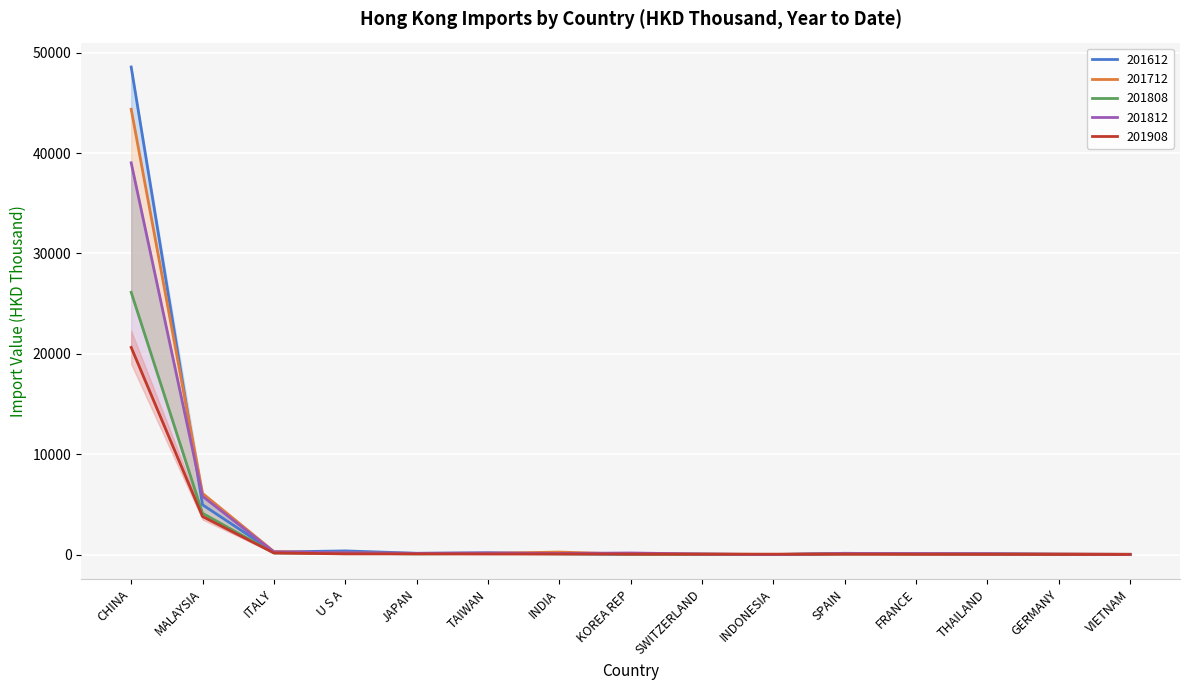

How many data points does each series have?

15